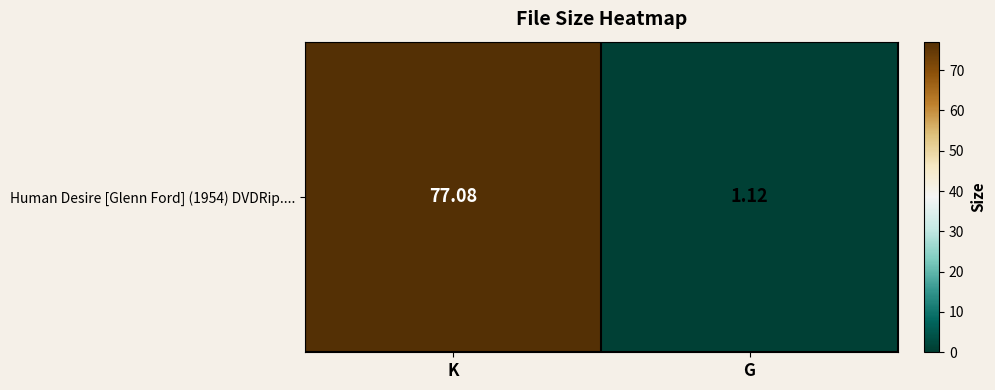

Reading left to right, extract all data points from this chart.

K=77.1	G=1.1